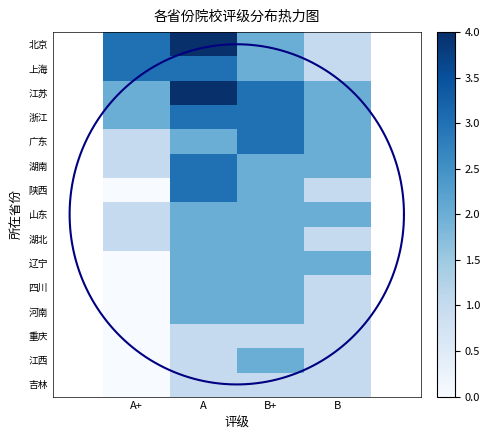

What is the difference between the highest and lowest values at B?

1